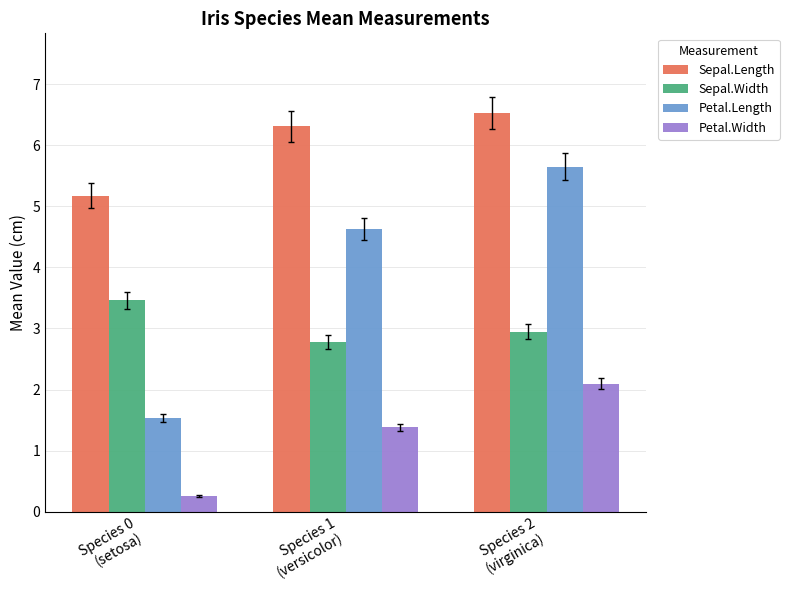

At which label does Petal.Width reach its minimum?

Species 0
(setosa)